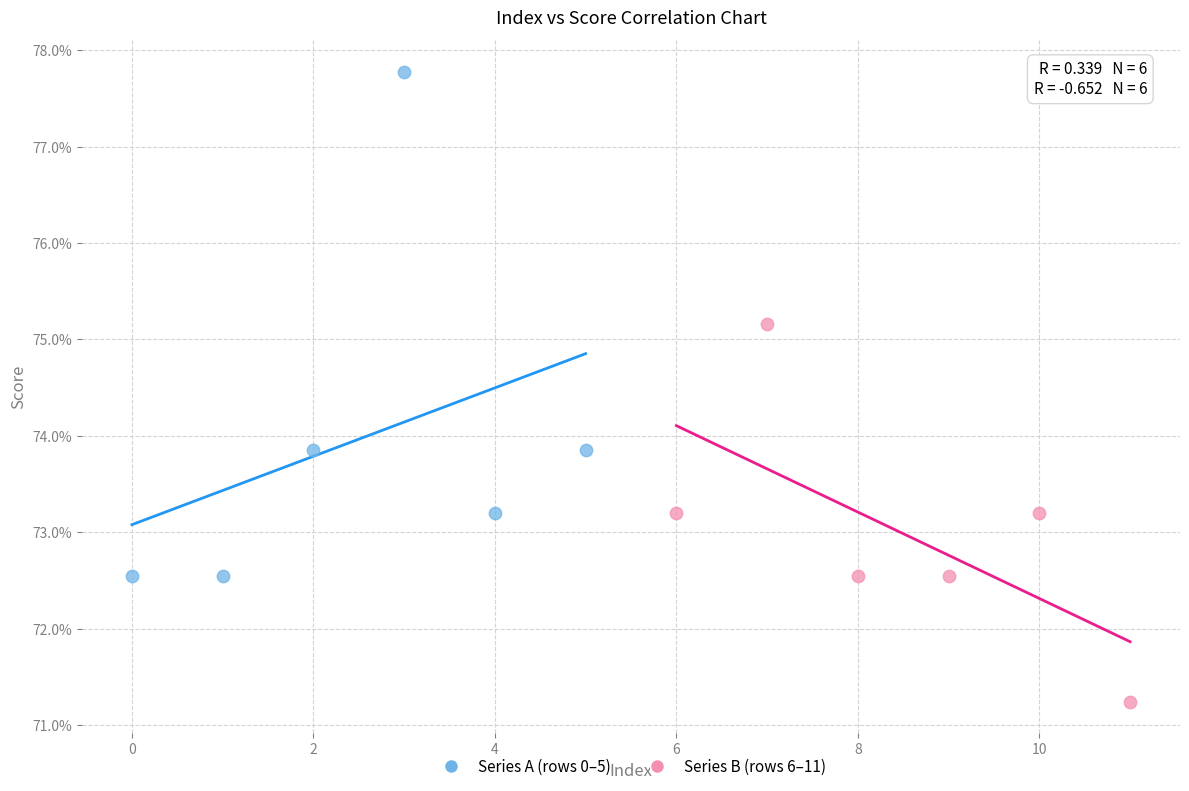

Which series has the largest Y range (max minus min)?

Series A (rows 0–5)